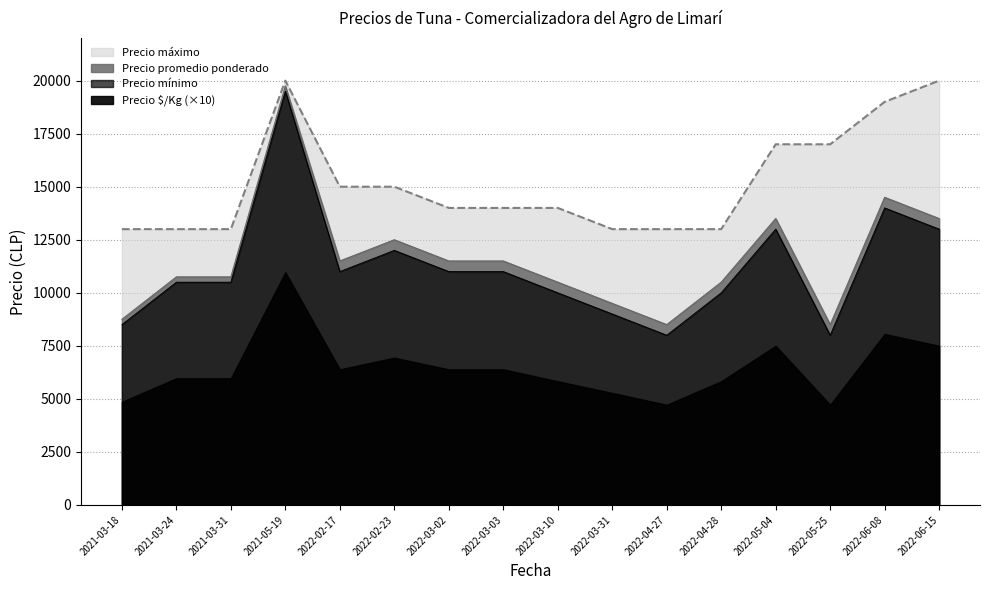

How many categories are shown in the chart?

16